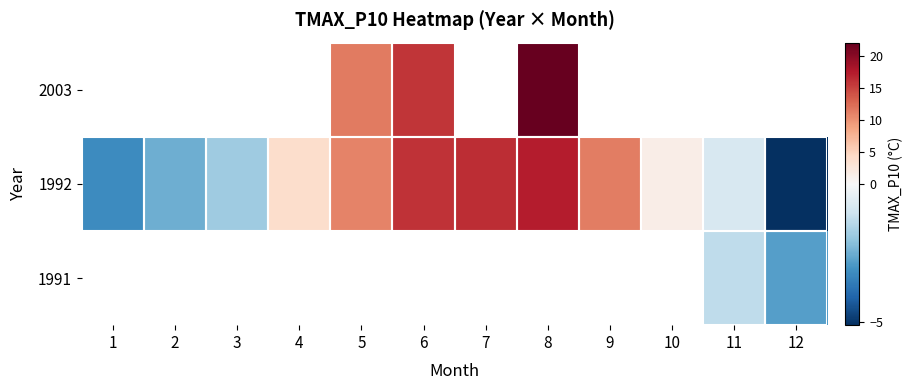

Count the number of categories in the chart.

12